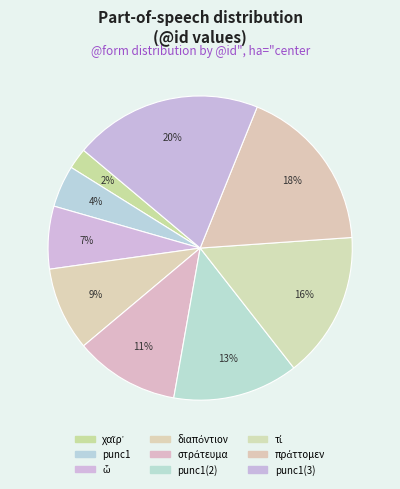

Count the number of slices in the pie.

9